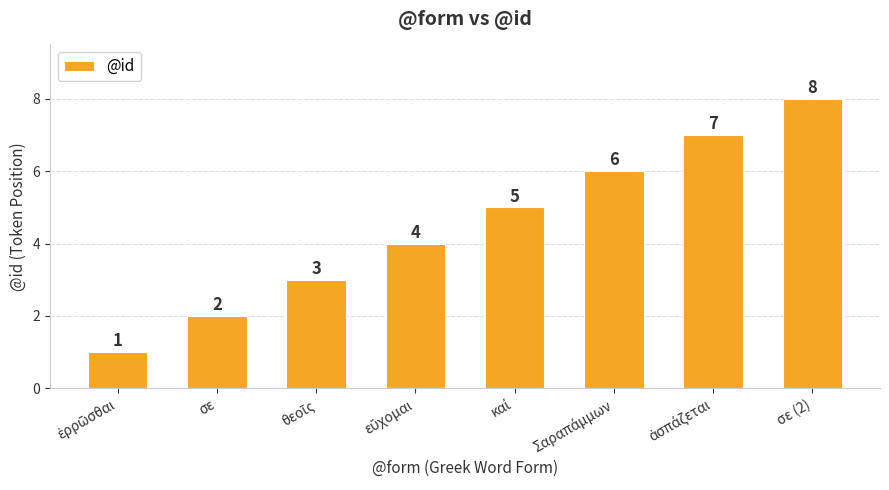

The value at σε (2) is 8. True or false?

True